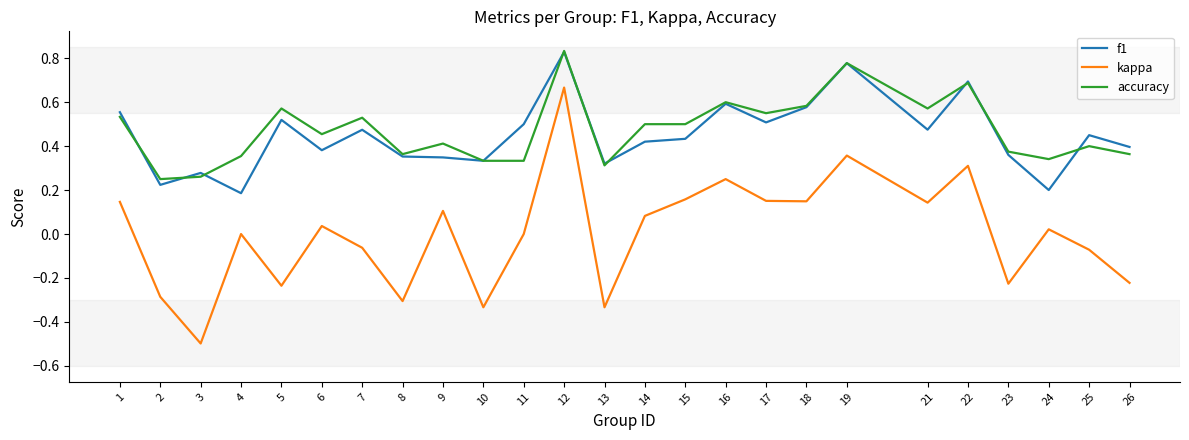

Which label corresponds to the smallest value in the chart?

3